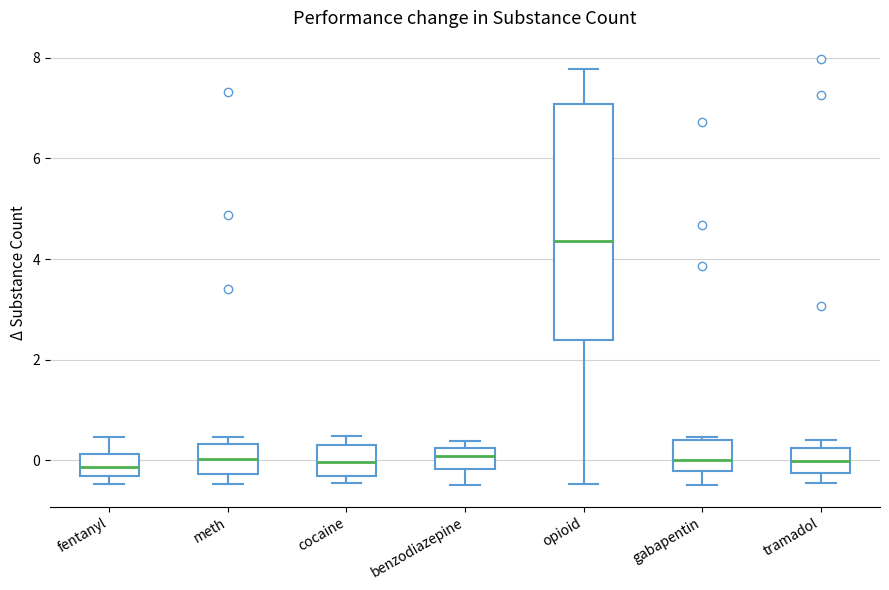

Reading left to right, read every box against the y-axis: the position of its median line, the range the box covers, and the ends of its whiskers. The values are not printed on the chart, so give them approximately, as read against the axis.

fentanyl: median -0.2, box -0.4 to 0.2, whiskers -0.4 (just below the box's lower edge) to 0.4
meth: median 0.0, box -0.2 to 0.4, whiskers -0.4 to 0.4 (just above the box's upper edge)
cocaine: median 0.0, box -0.4 to 0.4, whiskers -0.4 (just below the box's lower edge) to 0.4 (just above the box's upper edge)
benzodiazepine: median 0.0, box -0.2 to 0.2, whiskers -0.4 to 0.4
opioid: median 4.4, box 2.4 to 7.0, whiskers -0.4 to 7.8
gabapentin: median 0.0, box -0.2 to 0.4, whiskers -0.4 to 0.4 (just above the box's upper edge)
tramadol: median 0.0, box -0.2 to 0.2, whiskers -0.4 to 0.4